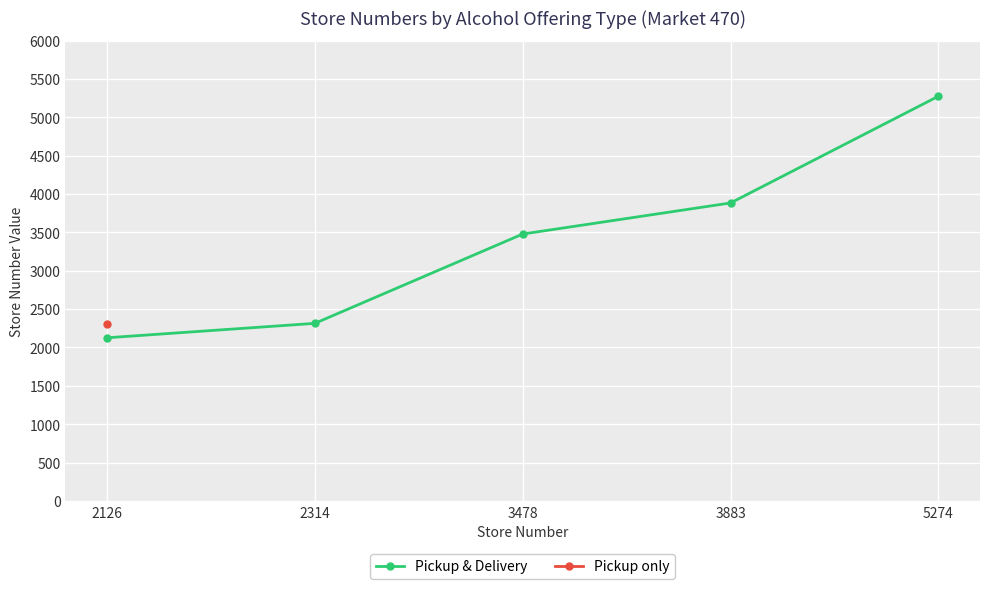

Reading left to right, transcribe all the data shown in this chart.

2126	2314	3478	3883	5274